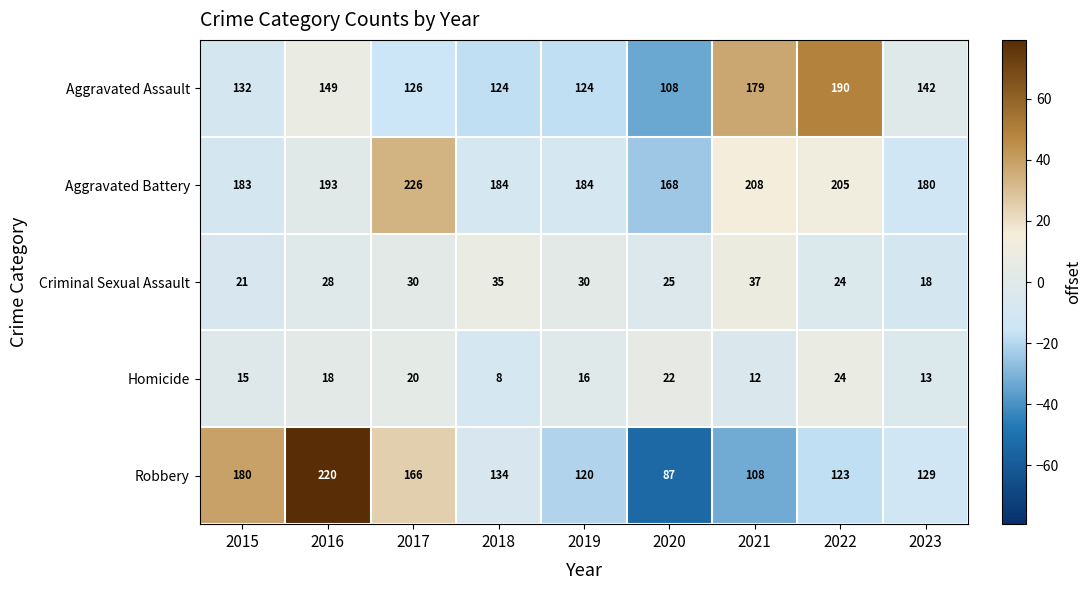

Rank the series at 2020 from lowest to highest value.

Homicide, Criminal Sexual Assault, Robbery, Aggravated Assault, Aggravated Battery